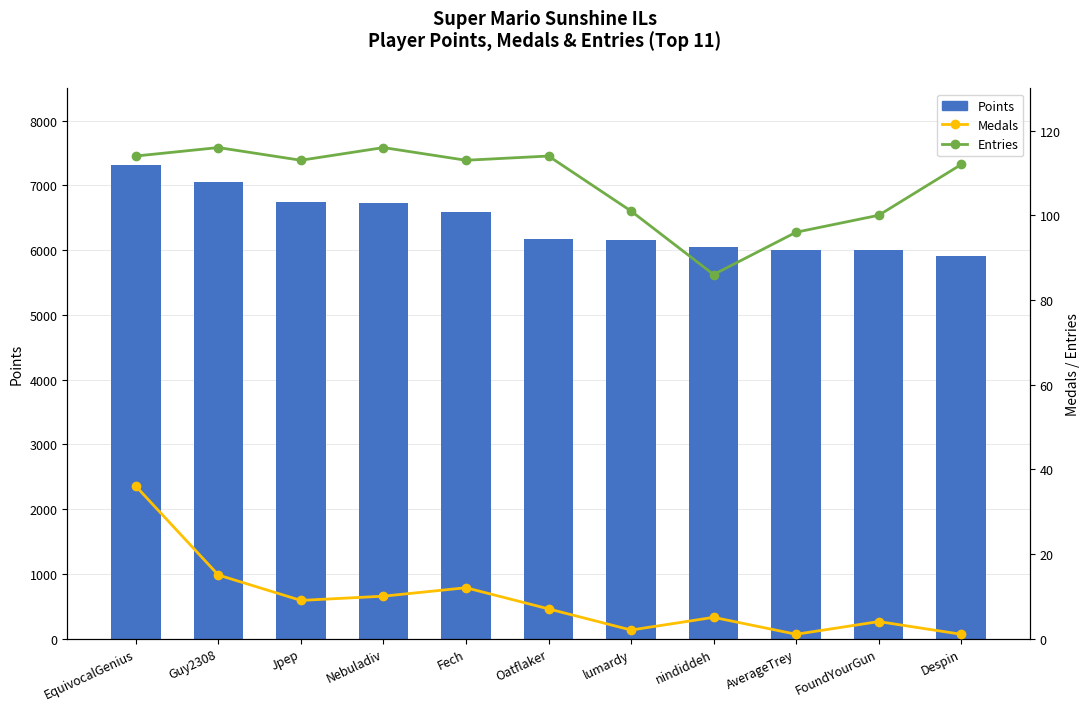

What are all the series names shown in the legend?

Points, Medals, Entries